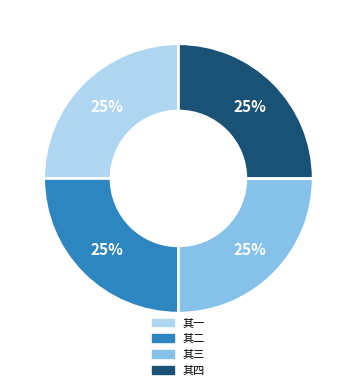

To the nearest percent, what is the average slice percentage?

25%